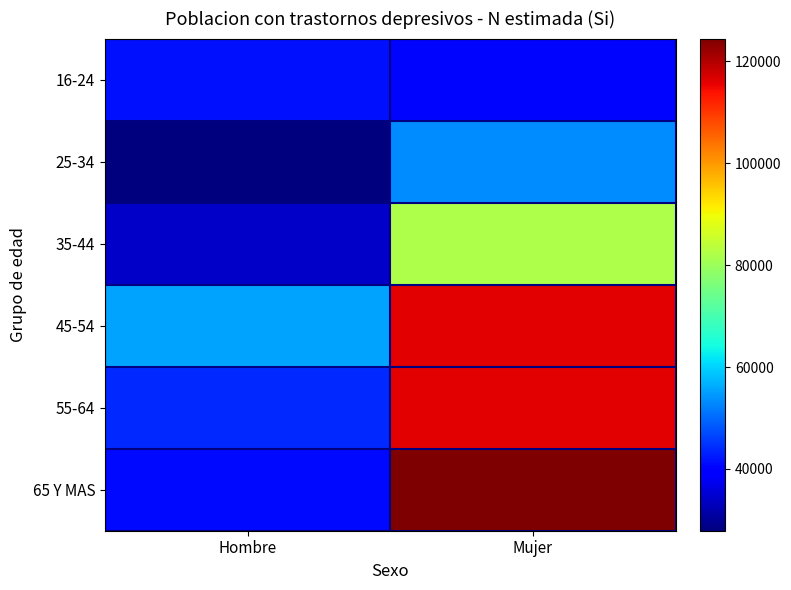

Reading left to right, list all the values displayed in this chart.

16-24: Hombre=41615	Mujer=40430
25-34: Hombre=27878	Mujer=53205
35-44: Hombre=34145	Mujer=82076
45-54: Hombre=55609	Mujer=116097
55-64: Hombre=44099	Mujer=115890
65 Y MAS: Hombre=41058	Mujer=124469